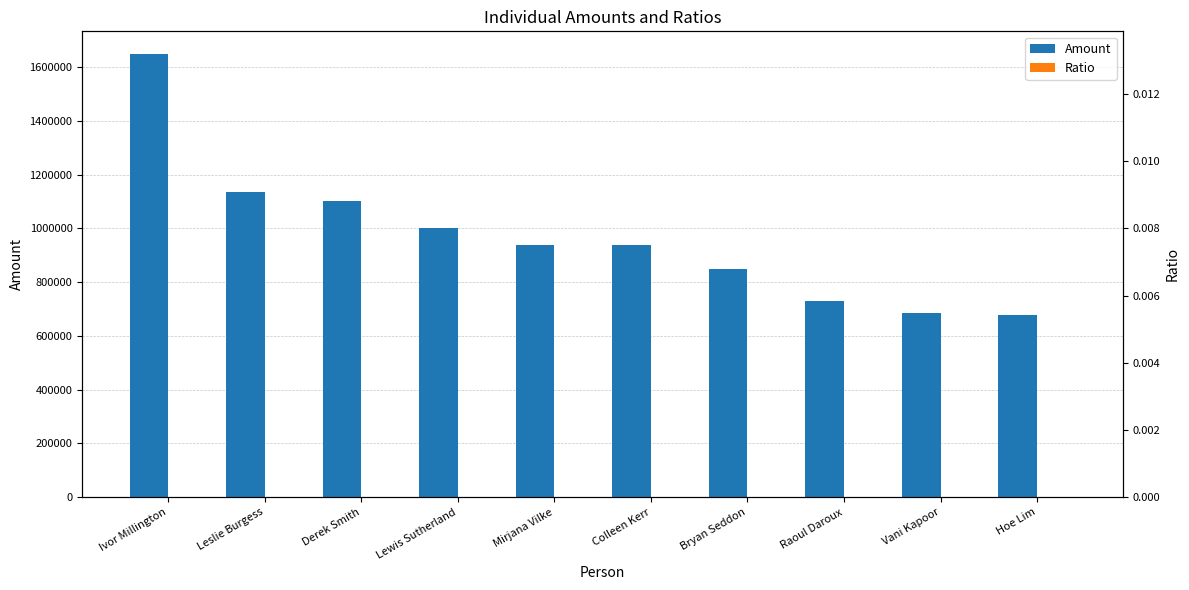

Reading left to right, transcribe all the data shown in this chart.

Amount: Ivor Millington=1650000.0	Leslie Burgess=1134771.0	Derek Smith=1101553.0	Lewis Sutherland=1002037.0	Mirjana Vilke=937600.0	Colleen Kerr=936514.0	Bryan Seddon=850000.0	Raoul Daroux=727848.0	Vani Kapoor=685000.0	Hoe Lim=676239.0
Ratio: Ivor Millington=0.0	Leslie Burgess=0.0	Derek Smith=0.0	Lewis Sutherland=0.0	Mirjana Vilke=0.0	Colleen Kerr=0.0	Bryan Seddon=0.0	Raoul Daroux=0.0	Vani Kapoor=0.0	Hoe Lim=0.0